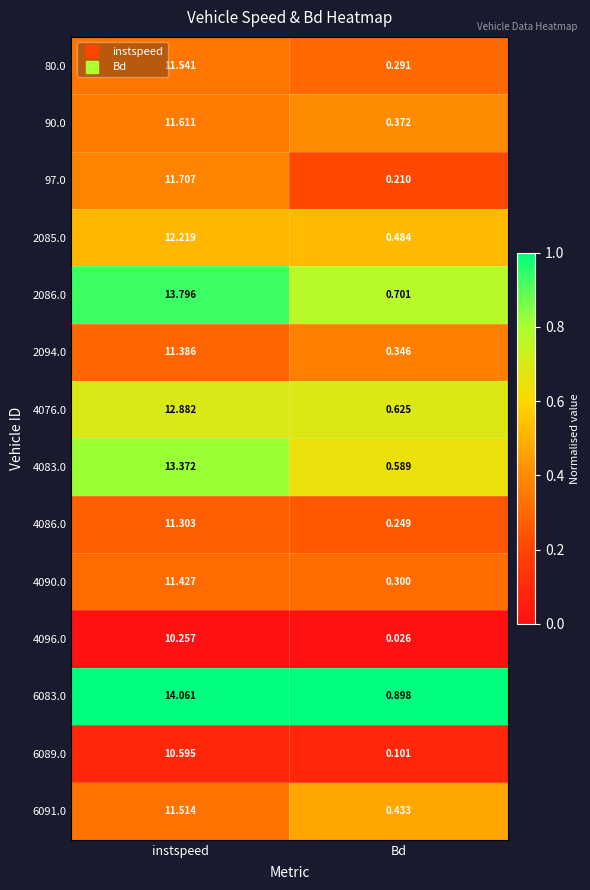

At which label does 90.0 first exceed 11?

instspeed